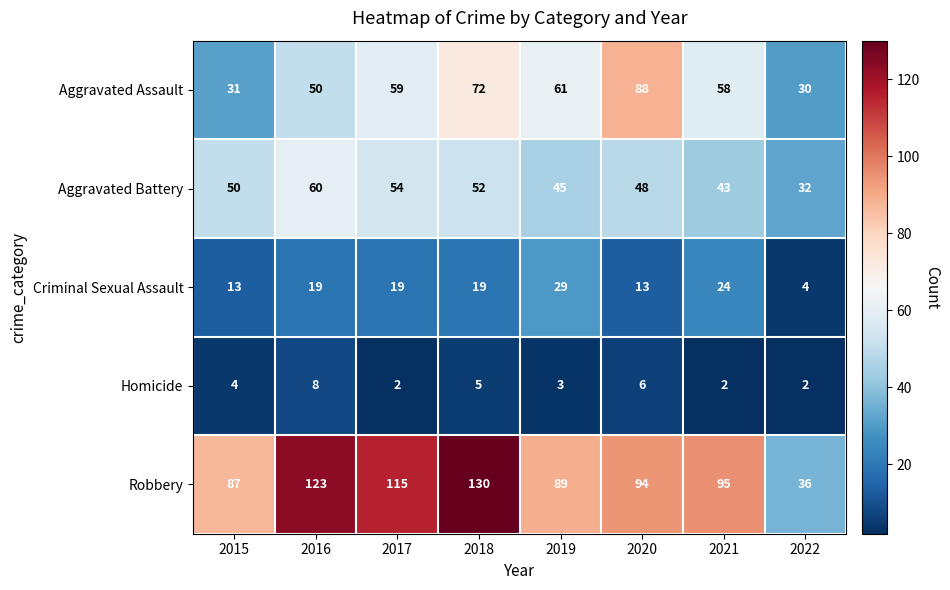

What is the sum of the Aggravated Assault values at 2020 and 2018?

160